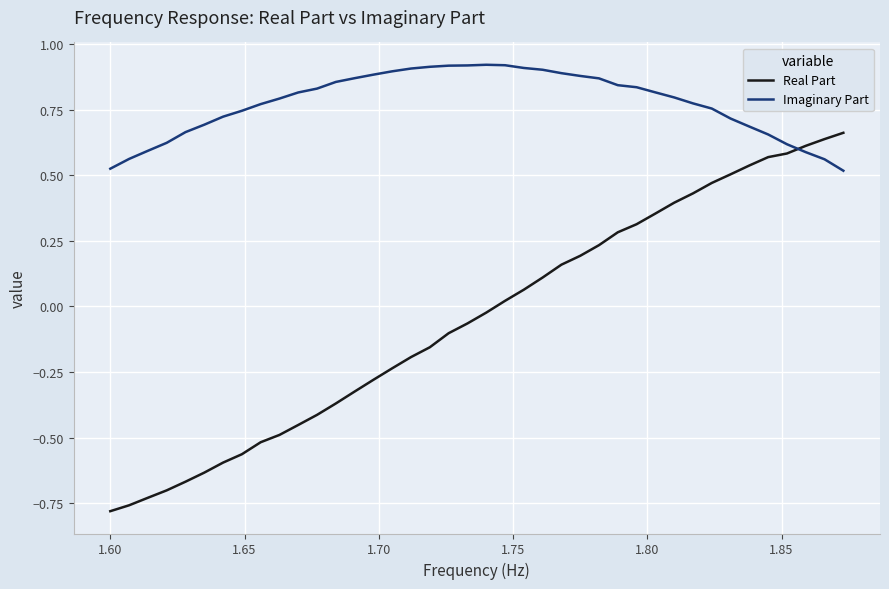

Which series has the widest spread of values?

Real Part